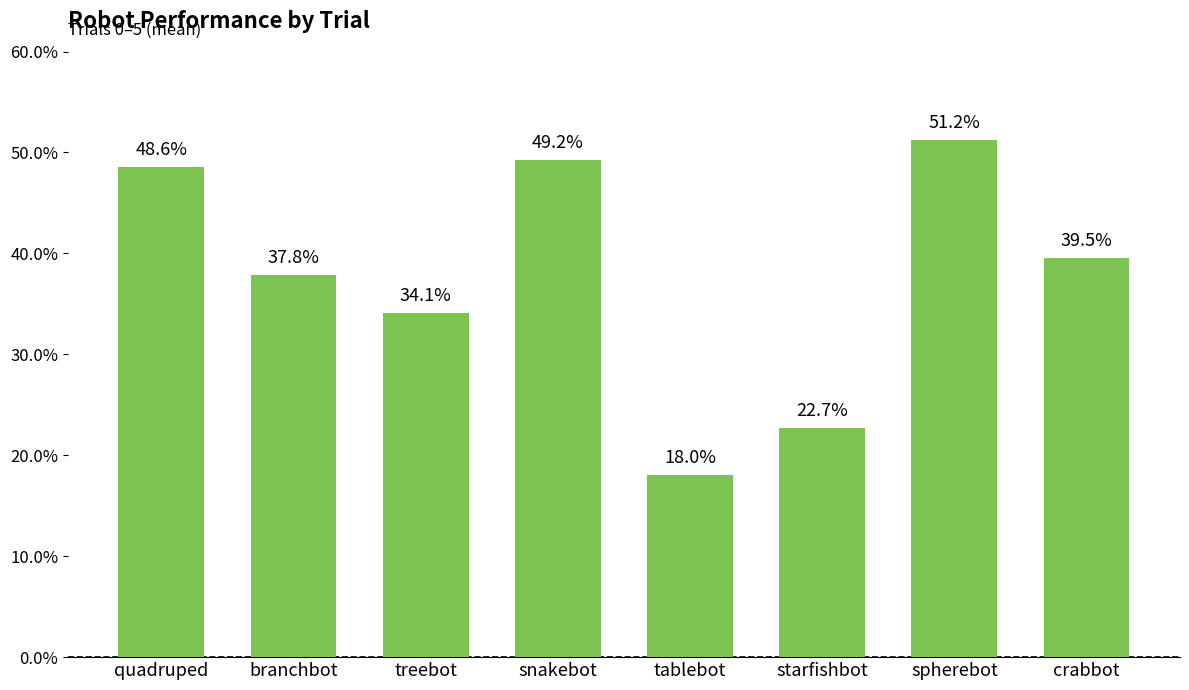

At which category does the chart reach its peak across all series?

spherebot